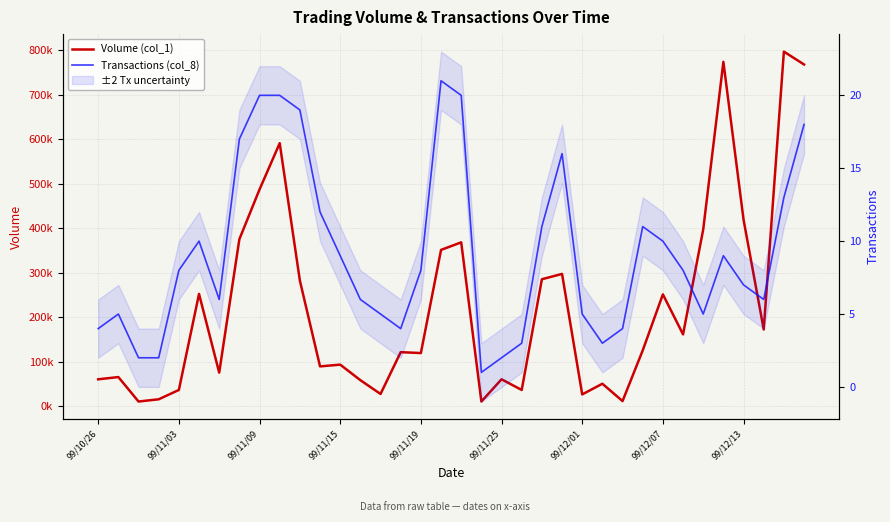

Does the chart display data point markers on the line(s)?

No